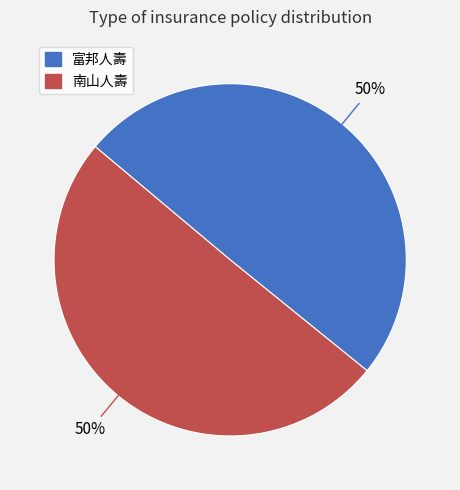

Combined, do 南山人壽 and 富邦人壽 account for over 50%?

Yes